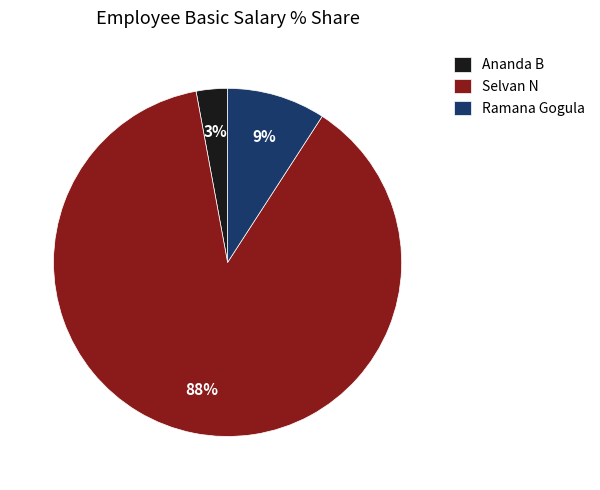

Is it true that Selvan N is 88% of the pie?

True